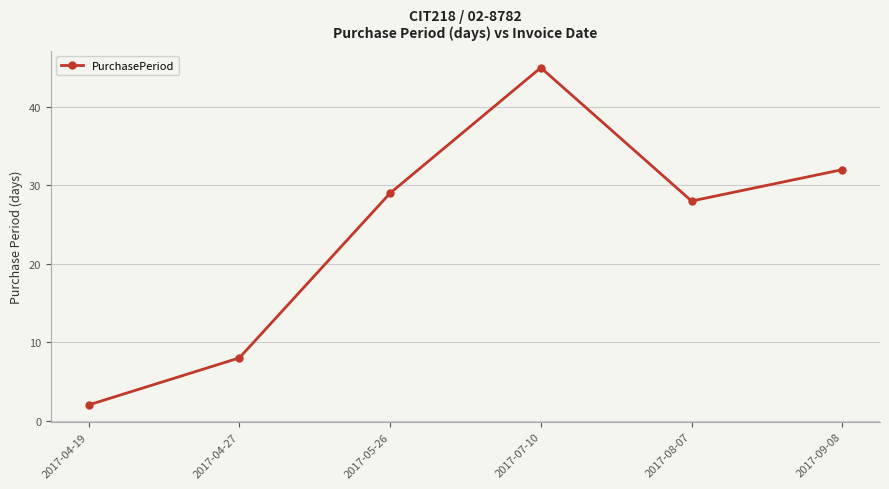

Rank the categories by value from highest to lowest.

2017-07-10, 2017-09-08, 2017-05-26, 2017-08-07, 2017-04-27, 2017-04-19